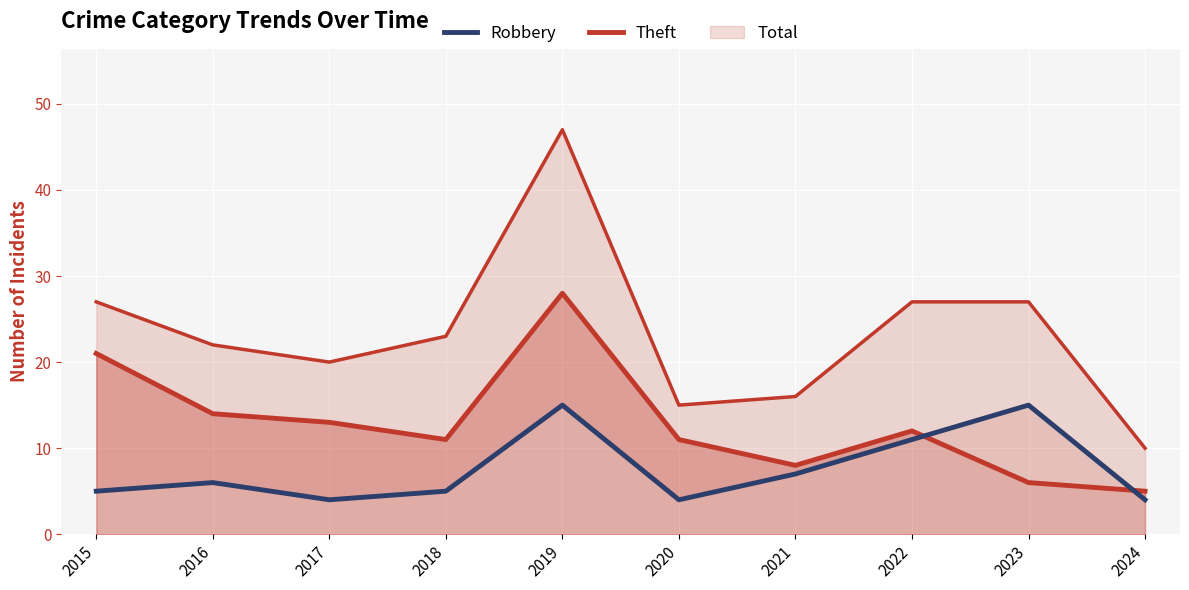

Between 2020 and 2022, which series saw the biggest shift?

Robbery